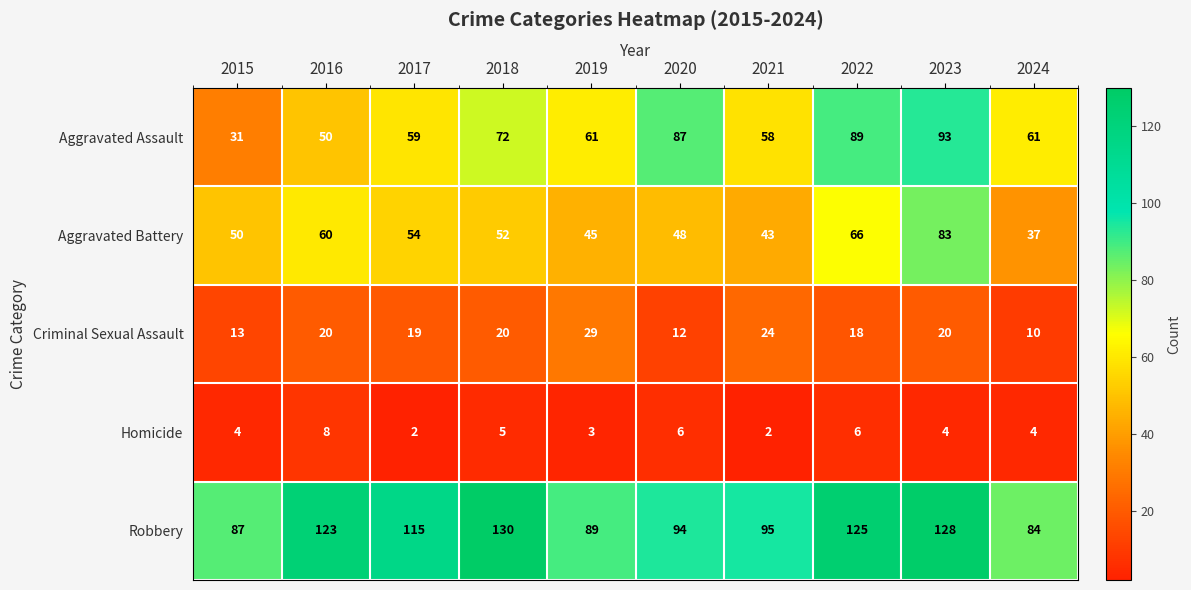

What is the difference between the highest and lowest values at 2018?

125